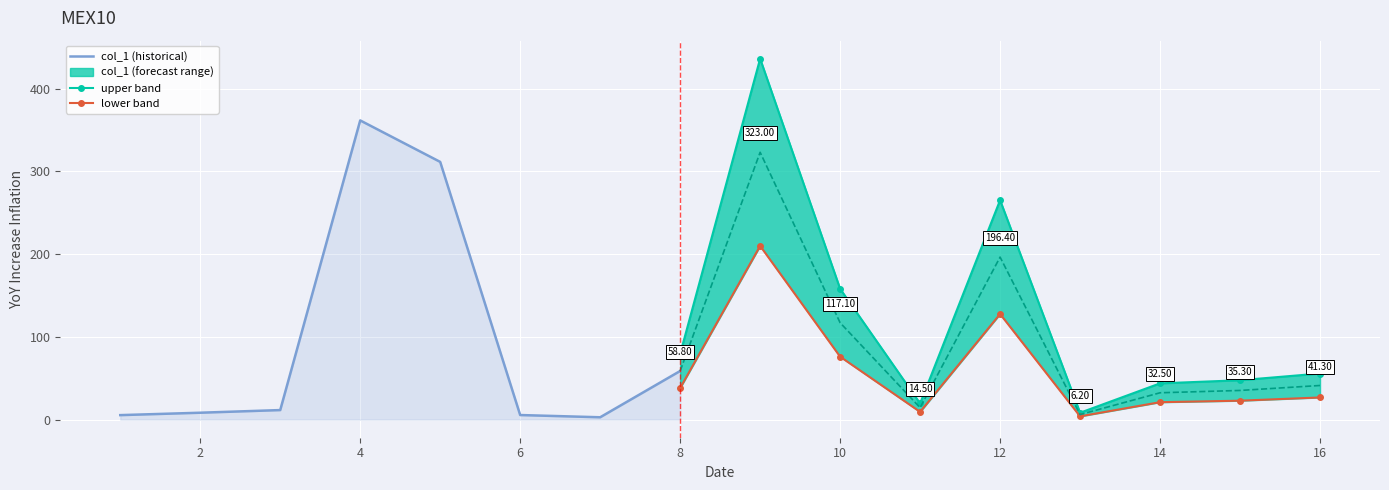

How many distinct data groups are displayed?

1